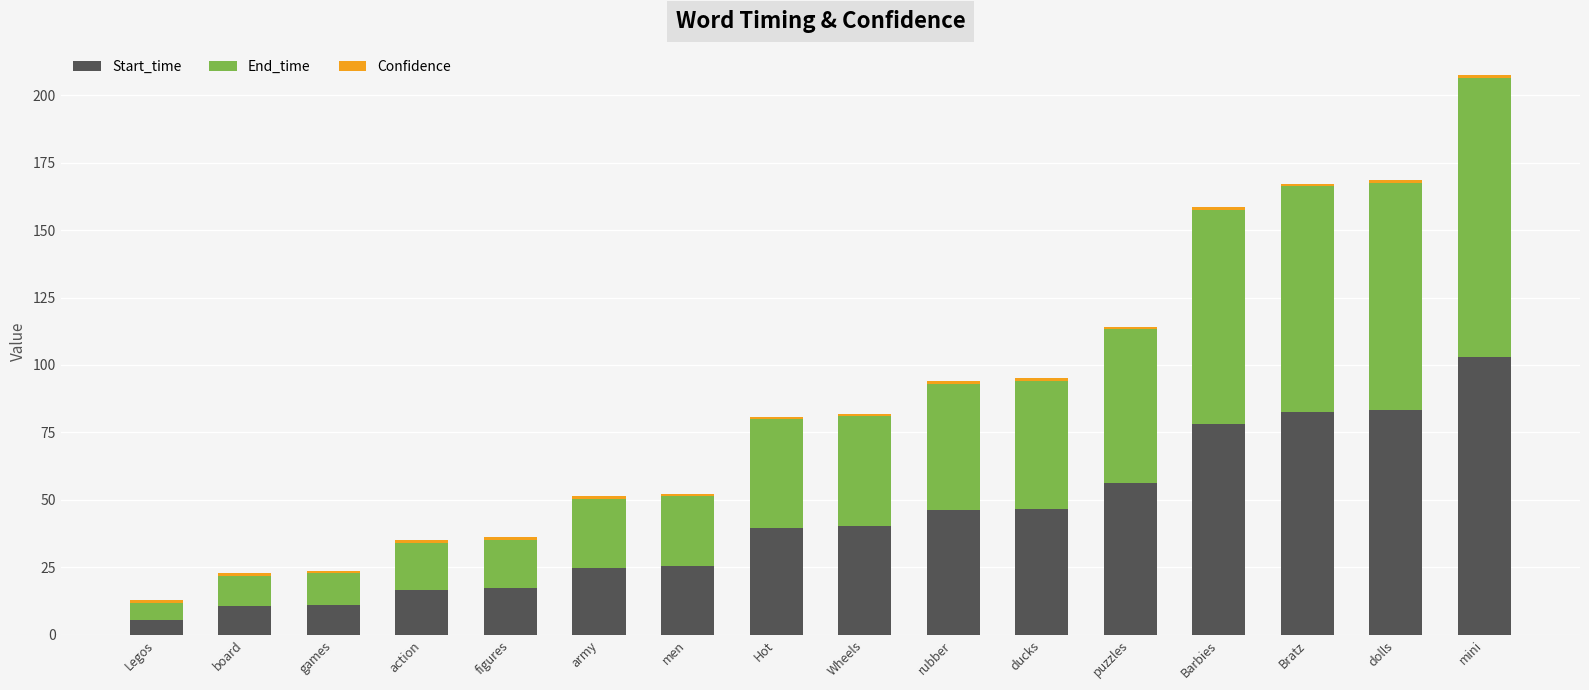

At which category is the sum across all series the highest?

mini